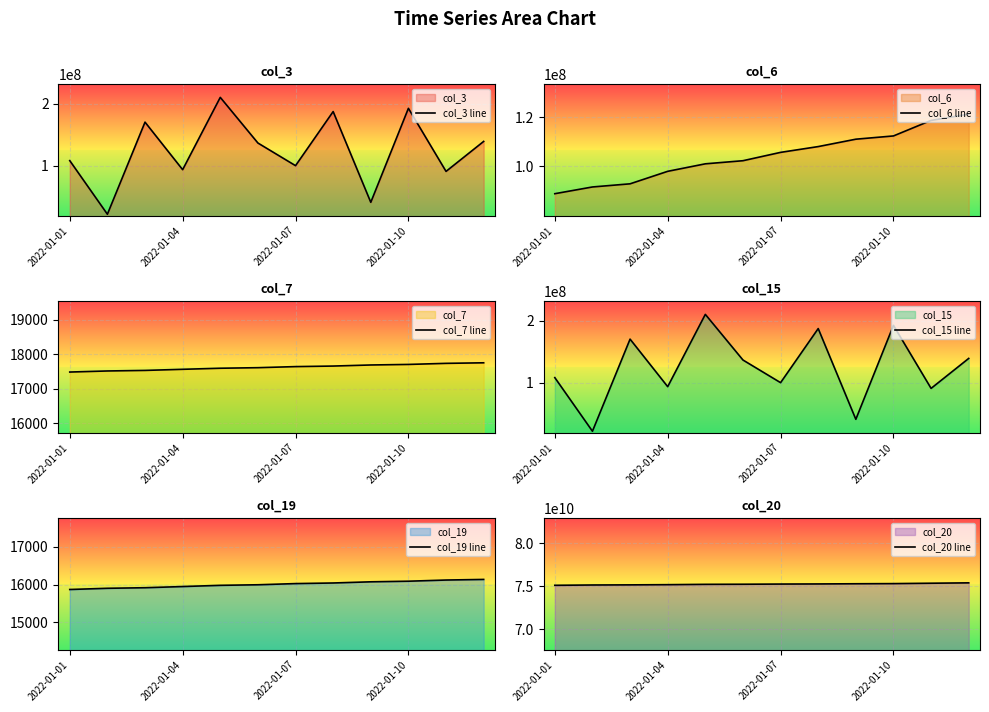

In col_15 line, how many points are higher than both neighbors (excluding endpoints)?

4